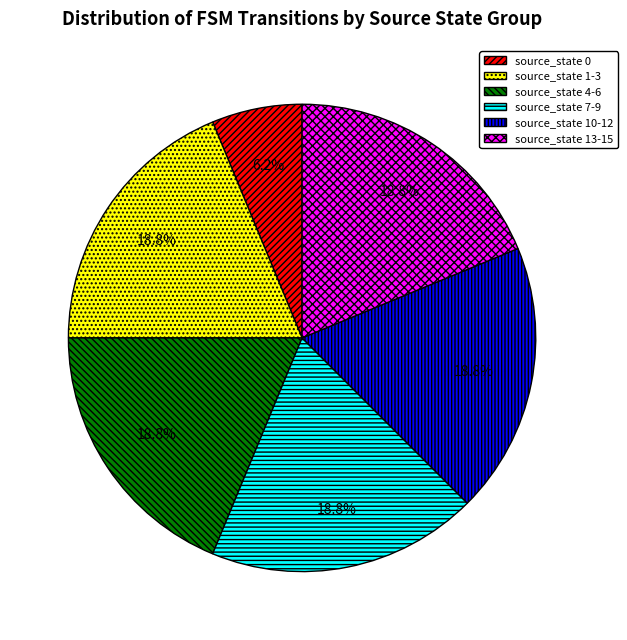

Which category has the smallest portion of the pie?

source_state 0